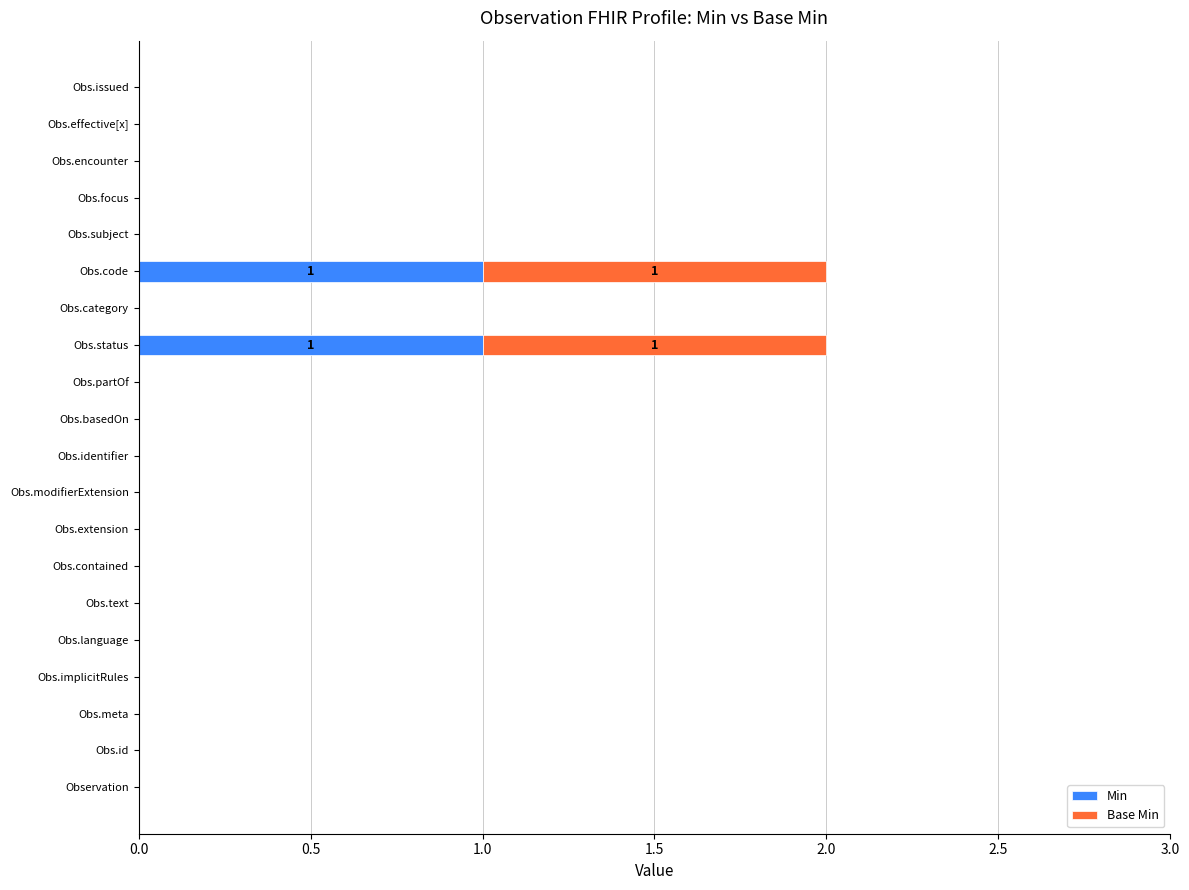

Is it true that Min equals 0 at Obs.issued?

True